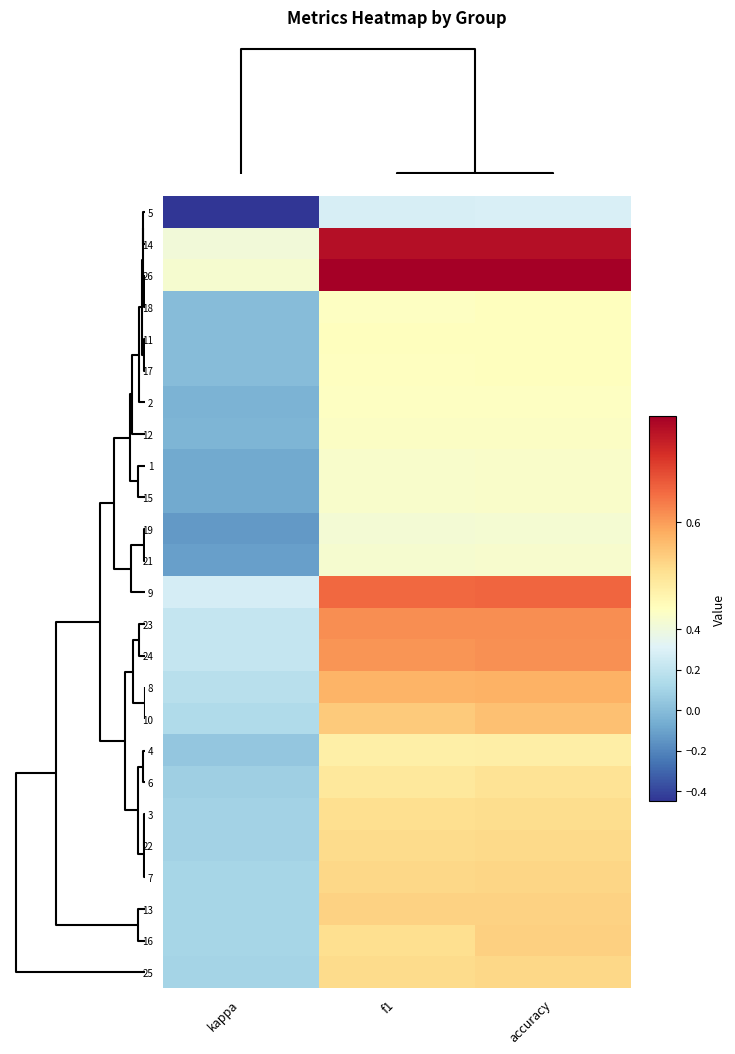

Reading left to right, what are all the values shown in this chart?

5: kappa=-0.5	f1=0.3	accuracy=0.3
14: kappa=0.4	f1=0.7	accuracy=0.7
26: kappa=0.4	f1=0.7	accuracy=0.7
18: kappa=0.0	f1=0.5	accuracy=0.5
11: kappa=0.0	f1=0.5	accuracy=0.5
17: kappa=0.0	f1=0.5	accuracy=0.5
2: kappa=-0.0	f1=0.5	accuracy=0.5
12: kappa=-0.0	f1=0.5	accuracy=0.5
1: kappa=-0.1	f1=0.5	accuracy=0.5
15: kappa=-0.1	f1=0.5	accuracy=0.5
19: kappa=-0.1	f1=0.4	accuracy=0.4
21: kappa=-0.1	f1=0.4	accuracy=0.5
9: kappa=0.3	f1=0.6	accuracy=0.6
23: kappa=0.2	f1=0.6	accuracy=0.6
24: kappa=0.2	f1=0.6	accuracy=0.6
8: kappa=0.2	f1=0.6	accuracy=0.6
10: kappa=0.1	f1=0.6	accuracy=0.6
4: kappa=0.0	f1=0.5	accuracy=0.5
6: kappa=0.1	f1=0.5	accuracy=0.5
3: kappa=0.1	f1=0.5	accuracy=0.5
22: kappa=0.1	f1=0.5	accuracy=0.5
7: kappa=0.1	f1=0.6	accuracy=0.6
13: kappa=0.1	f1=0.6	accuracy=0.6
16: kappa=0.1	f1=0.5	accuracy=0.6
25: kappa=0.1	f1=0.5	accuracy=0.6